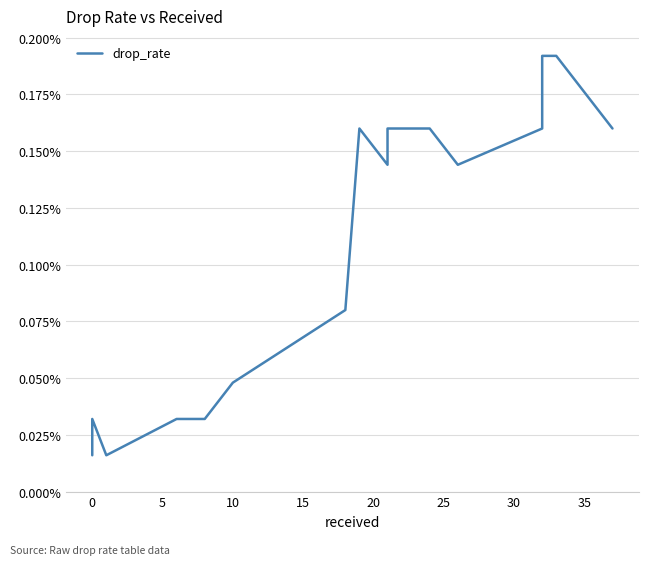

Does the chart have visible grid lines?

Yes